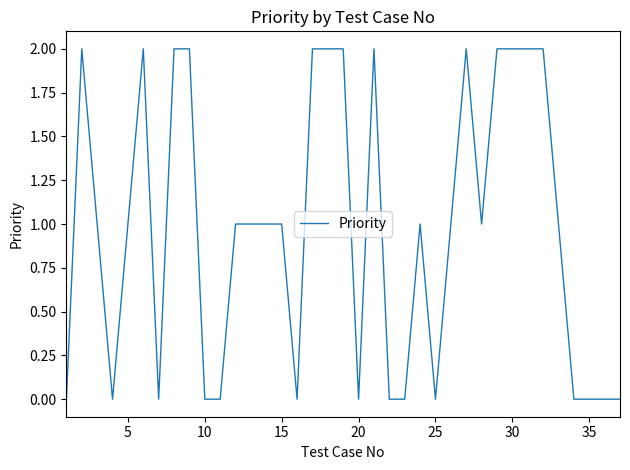

Is it true that the value at 35 is -1?

False